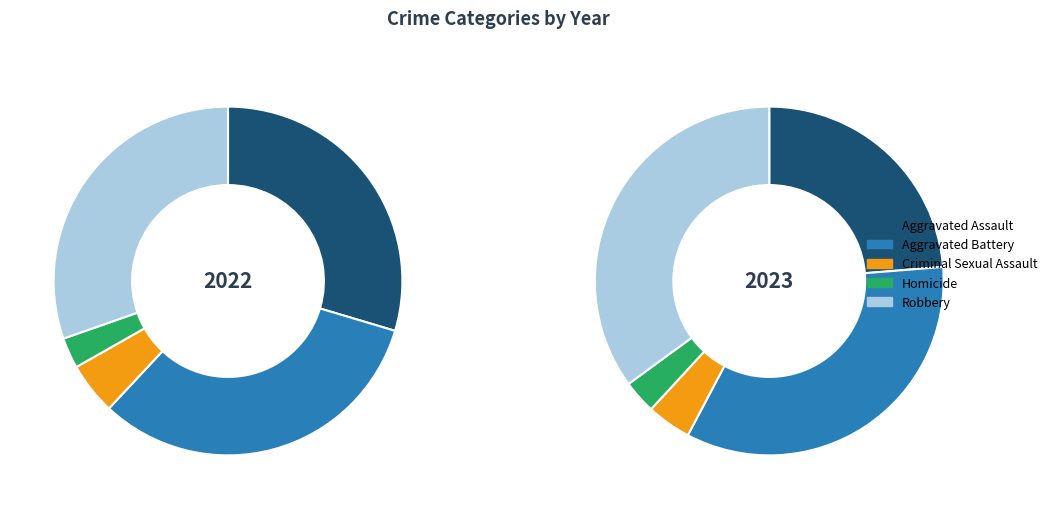

Between Aggravated Battery and Homicide, which is larger?

Aggravated Battery